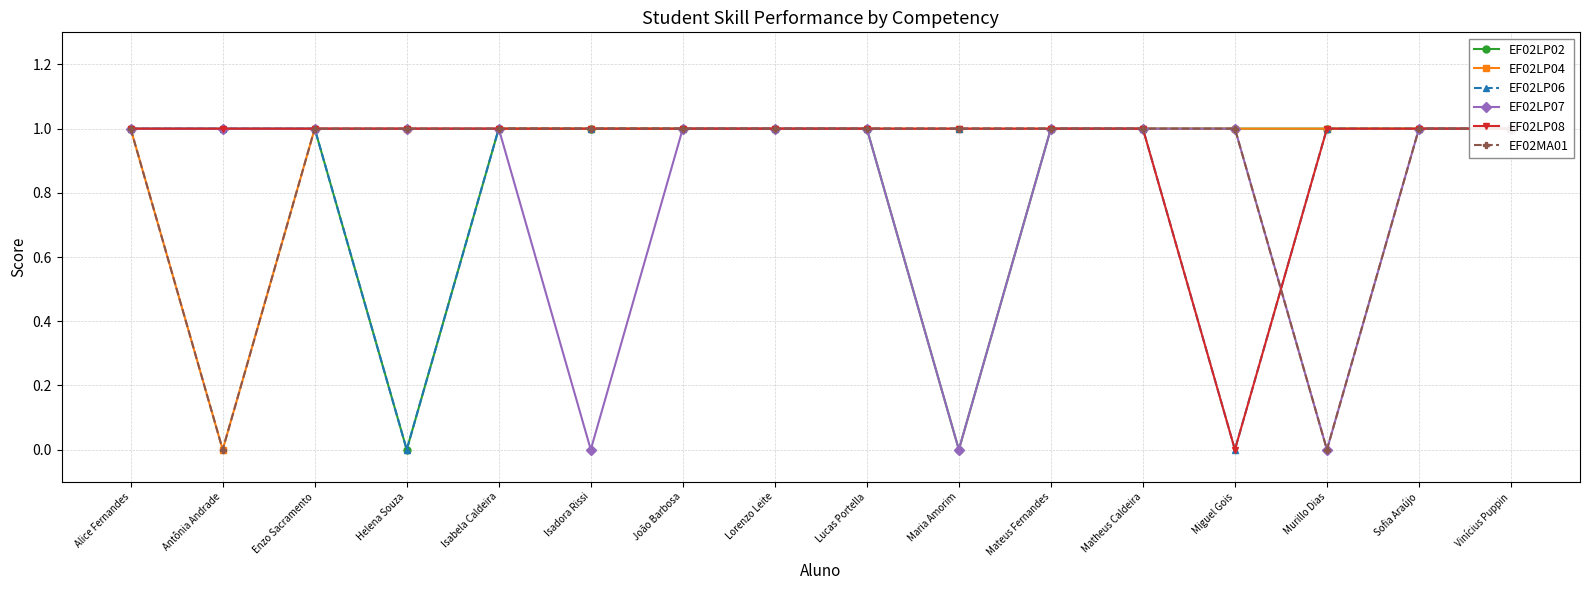

Reading left to right, transcribe all the data shown in this chart.

EF02LP02: Alice Fernandes=1	Antônia Andrade=1	Enzo Sacramento=1	Helena Souza=0	Isabela Caldeira=1	Isadora Rissi=1	João Barbosa=1	Lorenzo Leite=1	Lucas Portella=1	Maria Amorim=0	Mateus Fernandes=1	Matheus Caldeira=1	Miguel Gois=1	Murillo Dias=1	Sofia Araújo=1	Vinícius Puppin=1
EF02LP04: Alice Fernandes=1	Antônia Andrade=0	Enzo Sacramento=1	Helena Souza=1	Isabela Caldeira=1	Isadora Rissi=1	João Barbosa=1	Lorenzo Leite=1	Lucas Portella=1	Maria Amorim=1	Mateus Fernandes=1	Matheus Caldeira=1	Miguel Gois=1	Murillo Dias=1	Sofia Araújo=1	Vinícius Puppin=1
EF02LP06: Alice Fernandes=1	Antônia Andrade=1	Enzo Sacramento=1	Helena Souza=0	Isabela Caldeira=1	Isadora Rissi=1	João Barbosa=1	Lorenzo Leite=1	Lucas Portella=1	Maria Amorim=1	Mateus Fernandes=1	Matheus Caldeira=1	Miguel Gois=0	Murillo Dias=1	Sofia Araújo=1	Vinícius Puppin=1
EF02LP07: Alice Fernandes=1	Antônia Andrade=1	Enzo Sacramento=1	Helena Souza=1	Isabela Caldeira=1	Isadora Rissi=0	João Barbosa=1	Lorenzo Leite=1	Lucas Portella=1	Maria Amorim=0	Mateus Fernandes=1	Matheus Caldeira=1	Miguel Gois=1	Murillo Dias=0	Sofia Araújo=1	Vinícius Puppin=1
EF02LP08: Alice Fernandes=1	Antônia Andrade=1	Enzo Sacramento=1	Helena Souza=1	Isabela Caldeira=1	Isadora Rissi=1	João Barbosa=1	Lorenzo Leite=1	Lucas Portella=1	Maria Amorim=1	Mateus Fernandes=1	Matheus Caldeira=1	Miguel Gois=0	Murillo Dias=1	Sofia Araújo=1	Vinícius Puppin=1
EF02MA01: Alice Fernandes=1	Antônia Andrade=0	Enzo Sacramento=1	Helena Souza=1	Isabela Caldeira=1	Isadora Rissi=1	João Barbosa=1	Lorenzo Leite=1	Lucas Portella=1	Maria Amorim=1	Mateus Fernandes=1	Matheus Caldeira=1	Miguel Gois=1	Murillo Dias=0	Sofia Araújo=1	Vinícius Puppin=1